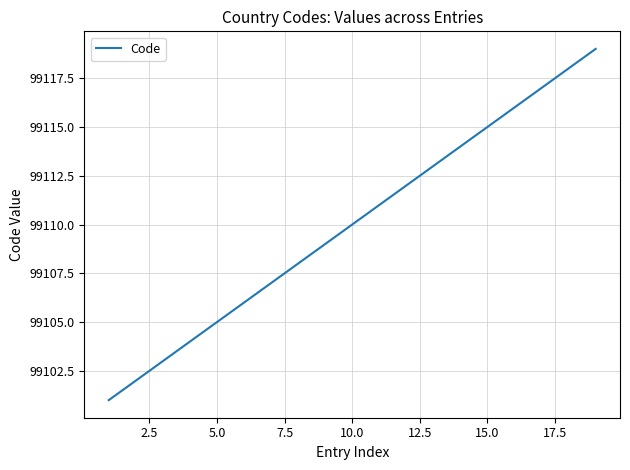

How many values are below 99110?

9